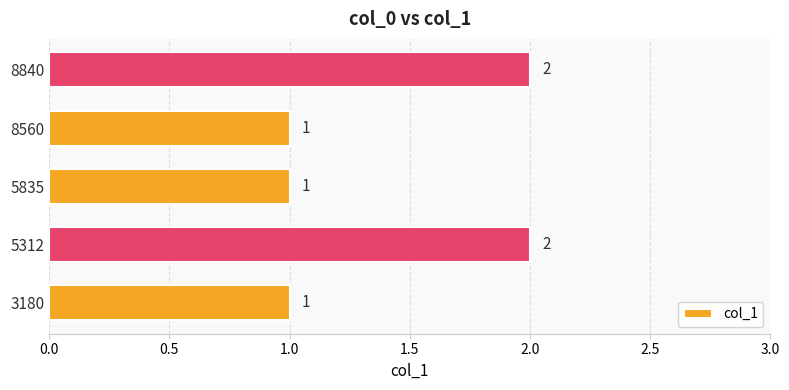

What is the minimum value shown in the chart?

1